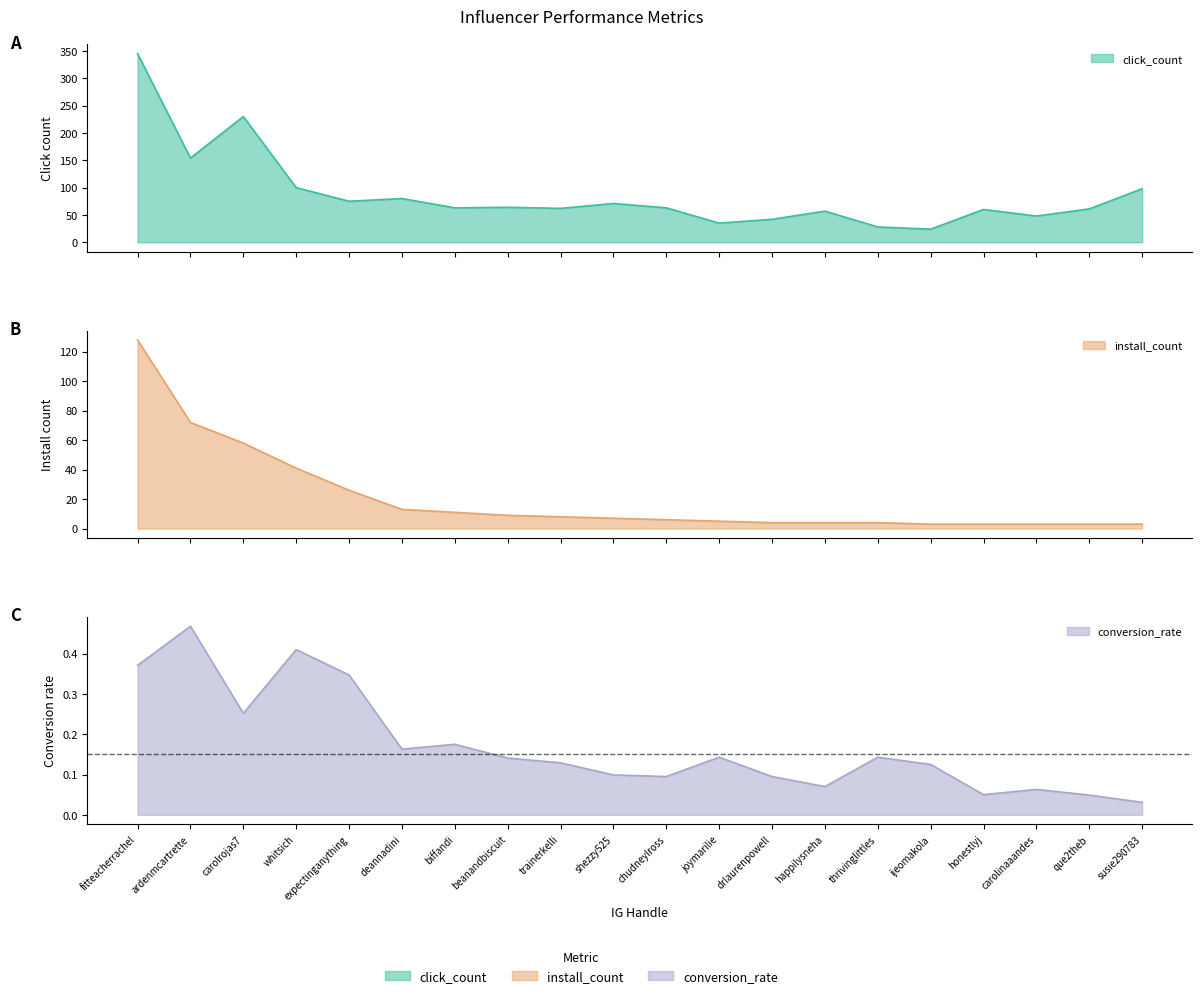

What is the difference between the second highest and second lowest values in the install_count series?

69.0